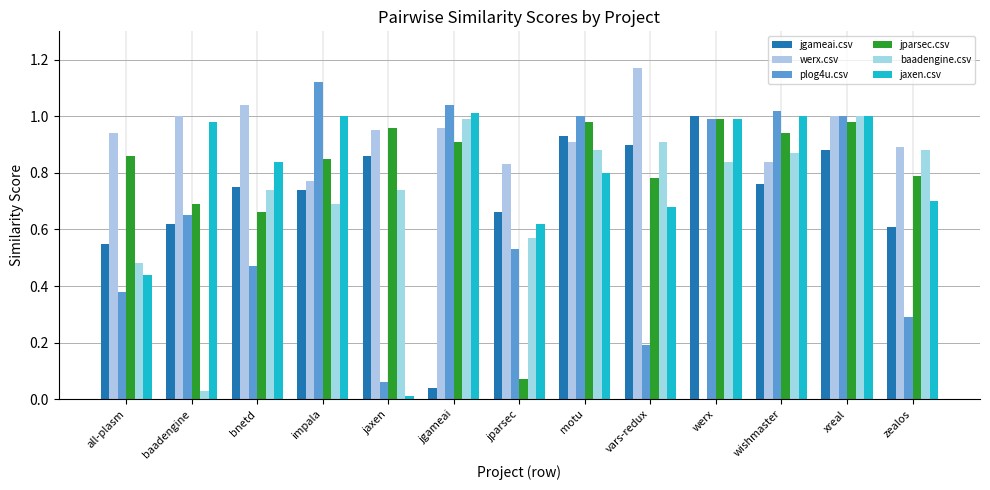

What is the total value across all series at bnetd?

4.5